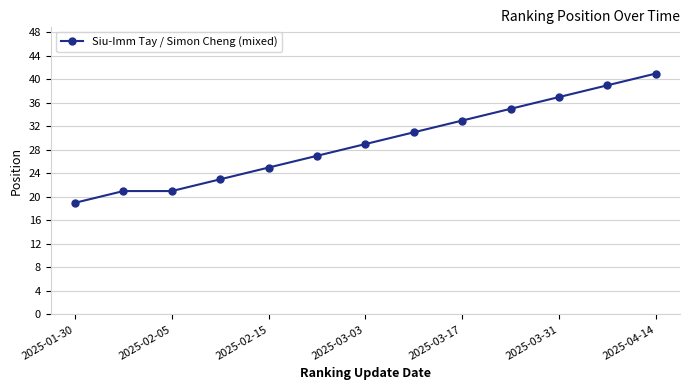

What is the sum of all values?

381